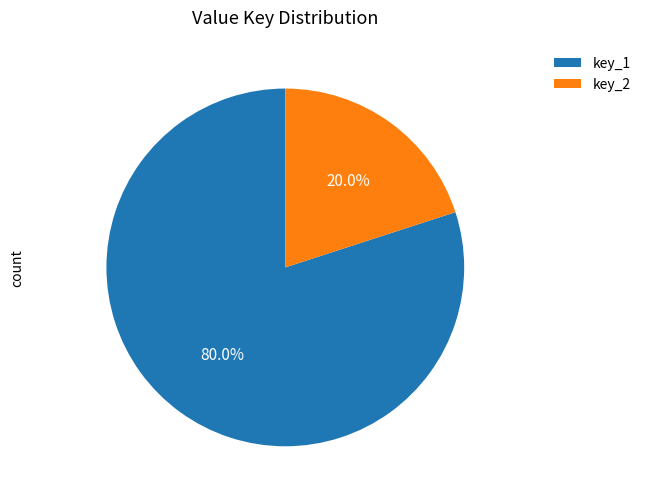

What is the smallest slice in the pie chart?

key_2